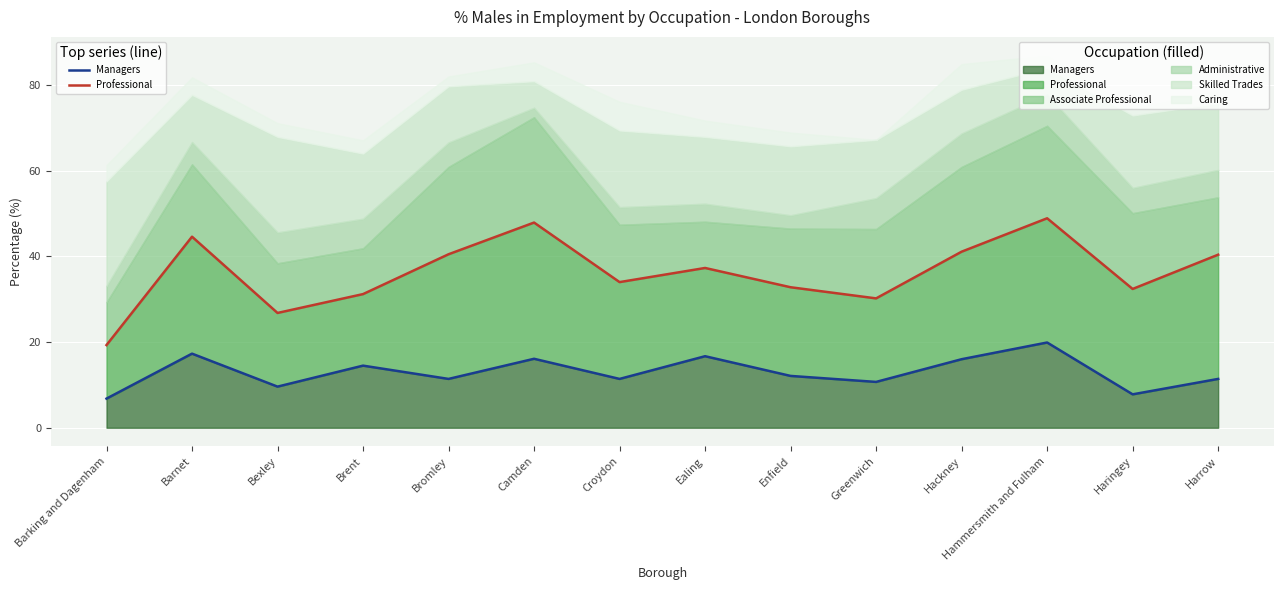

Which label corresponds to the largest value in the chart?

Hammersmith and Fulham